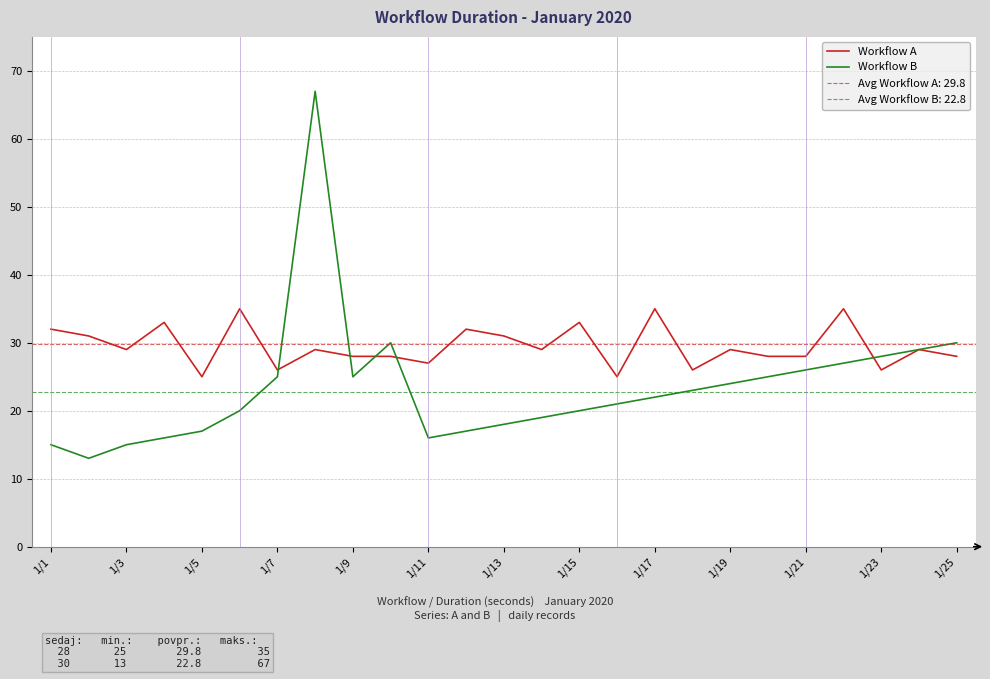

The Workflow B series shows 41 at 1/19. True or false?

False